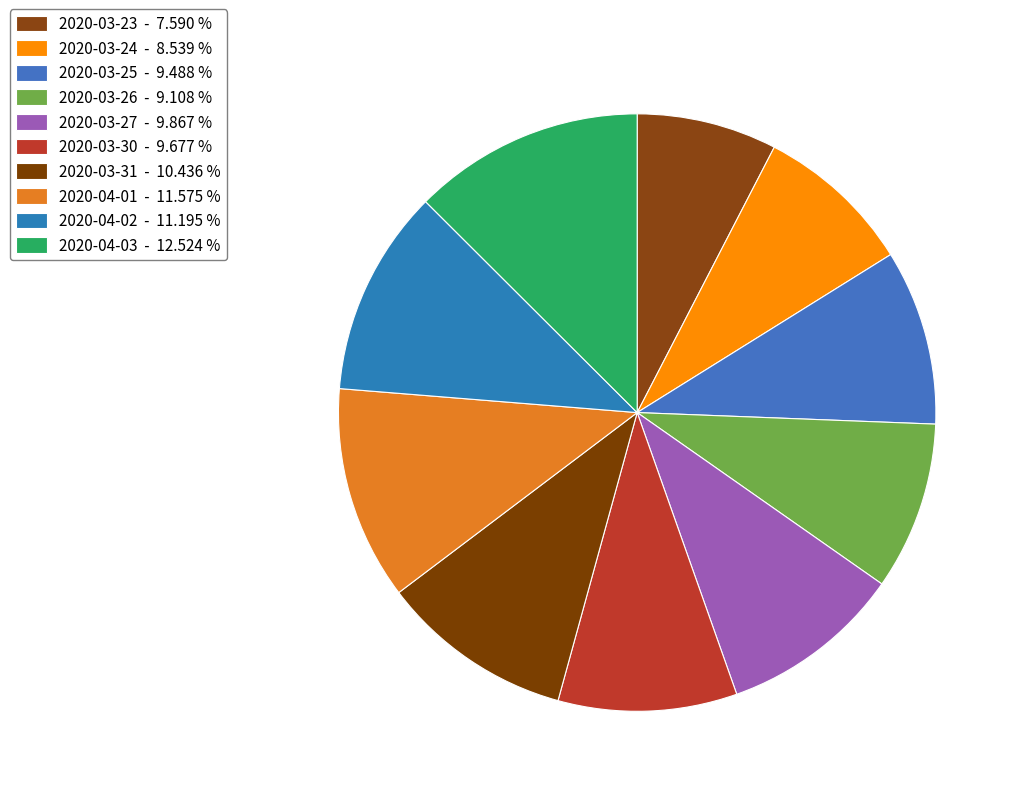

Count the number of slices in the pie.

10